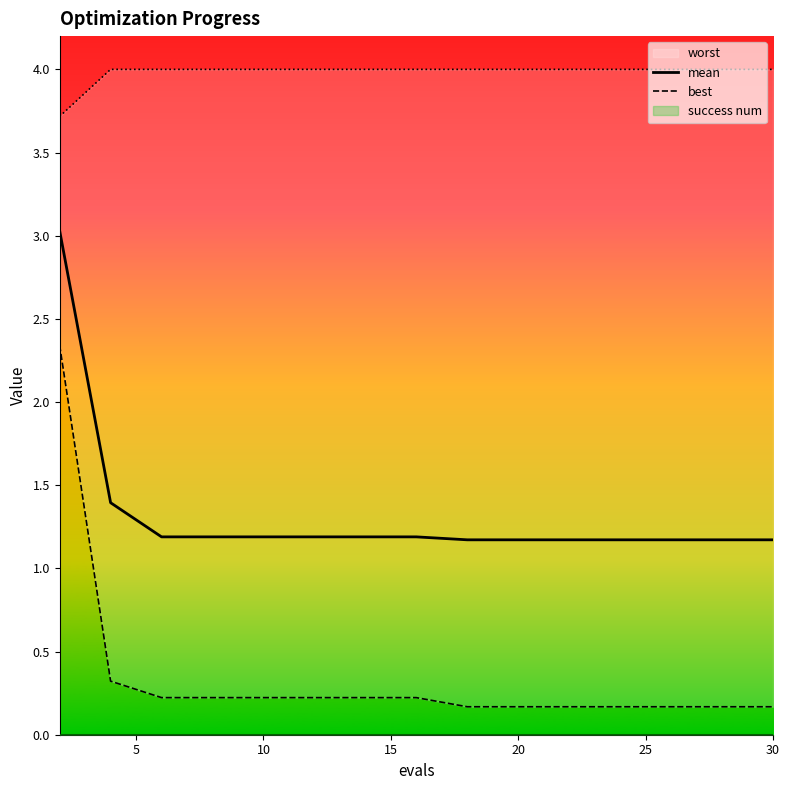

Rank the series by their average value, from lowest to highest.

best, mean